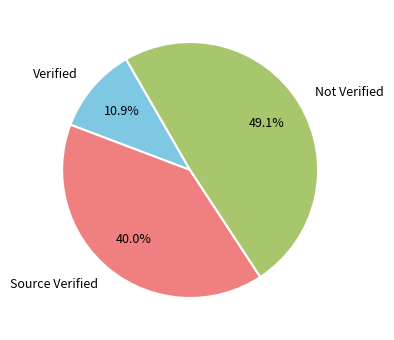

Which slice is the smallest?

Verified